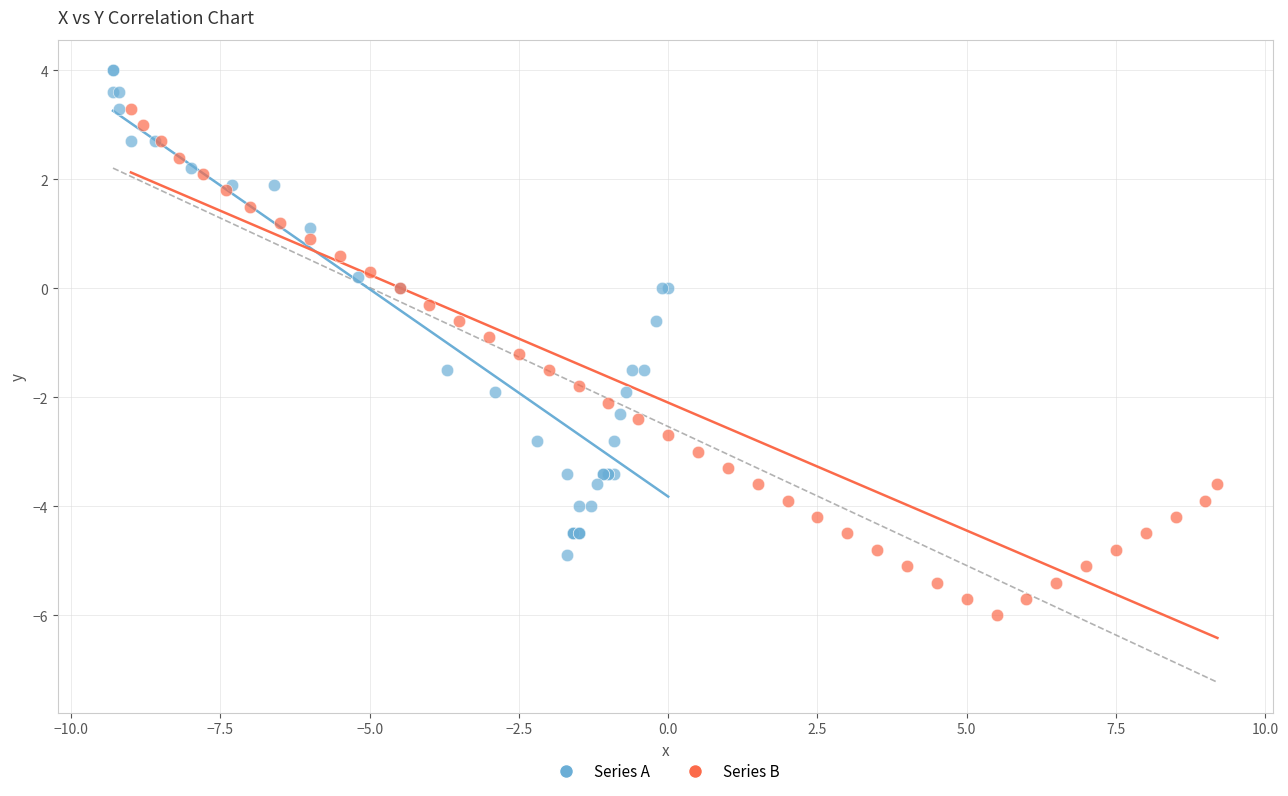

Which series has the largest Y range (max minus min)?

Series B